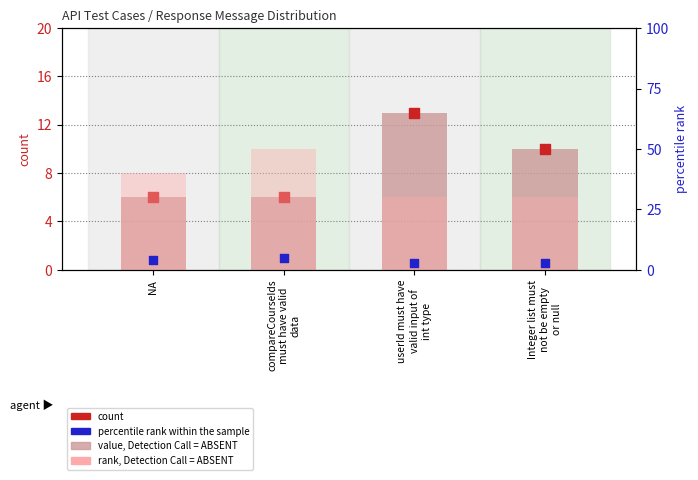

Is the value of value, Detection Call = ABSENT at compareCourseIds
must have valid
data greater than the value of count at userId must have
valid input of
int type?

No